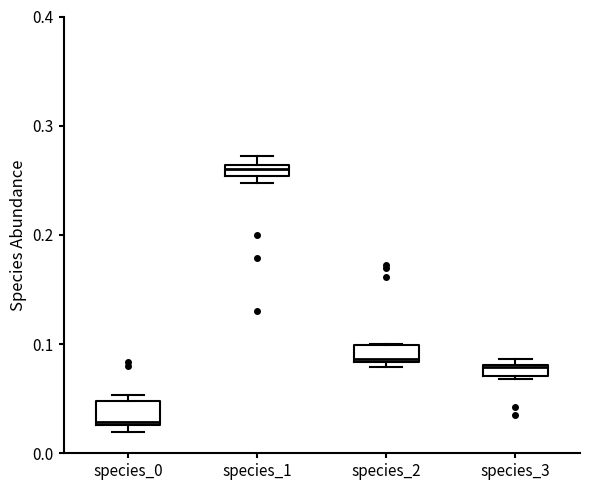

Where is the upper edge of the box for species_0 on the y-axis? The values are not printed on the chart, so give them approximately, as read against the axis.

0.05